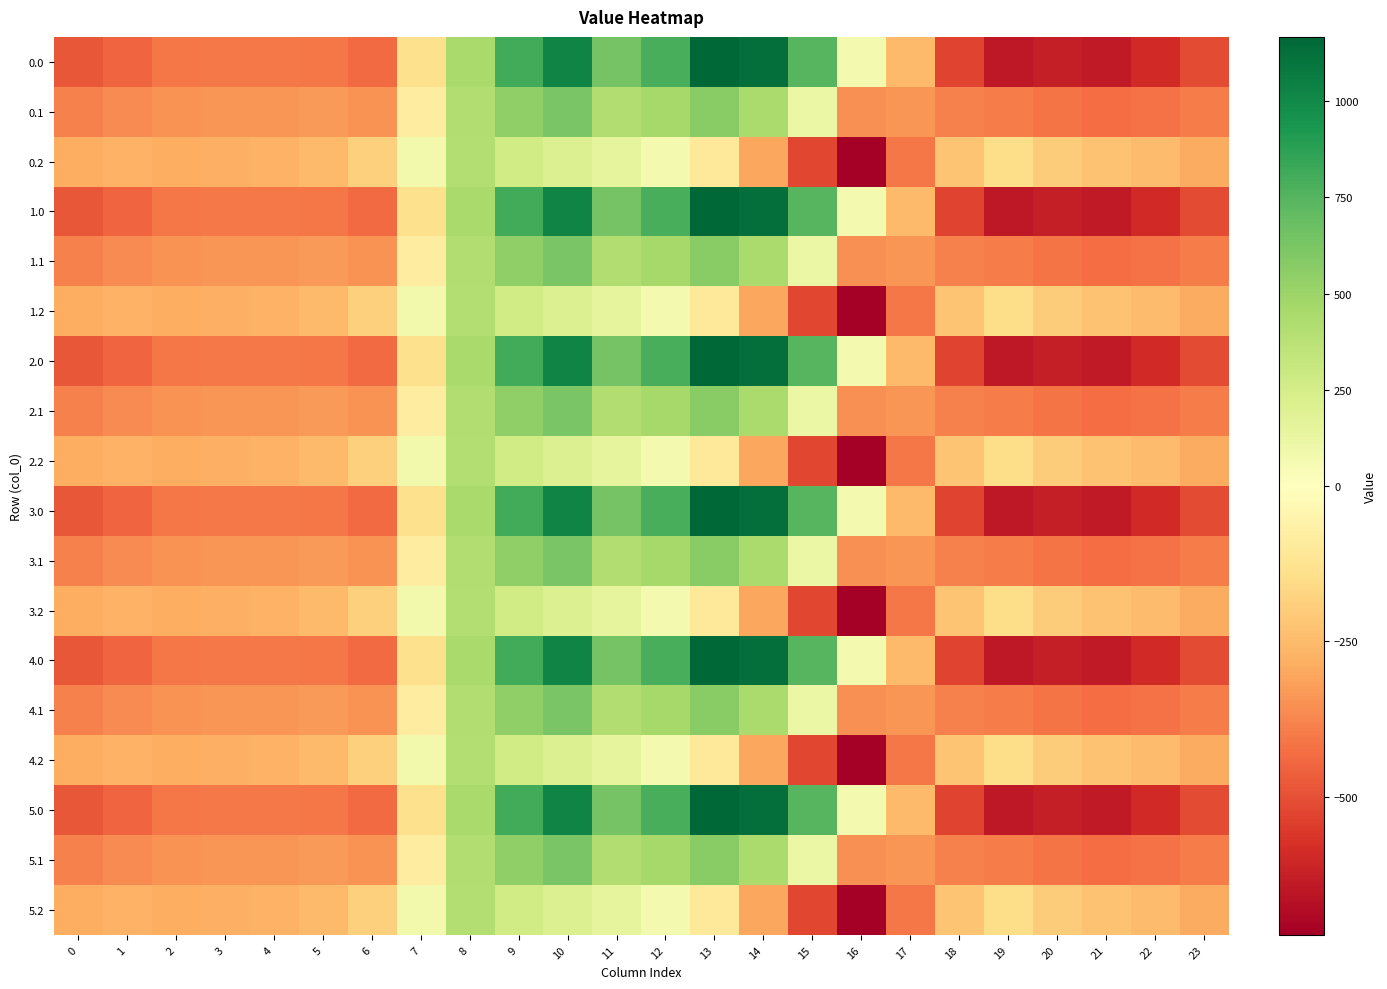

Reading right to left, what are all the values shown in this chart?

0.0: 23=-511.3	22=-592.3	21=-638.4	20=-629.9	19=-644.5	18=-529.6	17=-250.3	16=67.6	15=739.0	14=1128.3	13=1167.2	12=784.4	11=640.9	10=1023.2	9=804.0	8=454.2	7=-136.4	6=-435.0	5=-410.8	4=-404.9	3=-404.4	2=-410.3	1=-449.5	0=-482.0
0.1: 23=-399.4	22=-419.9	21=-432.4	20=-414.5	19=-399.7	18=-388.5	17=-340.1	16=-353.7	15=111.1	14=438.6	13=574.0	12=456.1	11=415.4	10=628.1	9=542.1	8=412.6	7=-81.6	6=-345.2	5=-329.5	4=-339.6	3=-342.7	2=-347.9	1=-361.1	0=-384.6
0.2: 23=-287.5	22=-247.4	21=-226.4	20=-199.2	19=-151.1	18=-223.1	17=-409.5	16=-721.2	15=-522.2	14=-301.9	13=-104.4	12=65.2	11=149.1	10=202.5	9=271.1	8=407.2	7=77.9	6=-187.1	5=-248.1	4=-274.4	3=-281.0	2=-285.5	1=-272.7	0=-287.1
1.0: 23=-511.3	22=-592.3	21=-638.4	20=-629.9	19=-644.5	18=-529.6	17=-250.3	16=67.6	15=739.0	14=1128.3	13=1167.2	12=784.4	11=640.9	10=1023.2	9=804.0	8=454.2	7=-136.4	6=-435.0	5=-410.8	4=-404.9	3=-404.4	2=-410.3	1=-449.5	0=-482.0
1.1: 23=-399.4	22=-419.9	21=-432.4	20=-414.5	19=-399.7	18=-388.5	17=-340.1	16=-353.7	15=111.1	14=438.6	13=574.0	12=456.1	11=415.4	10=628.1	9=542.1	8=412.6	7=-81.6	6=-345.2	5=-329.5	4=-339.6	3=-342.7	2=-347.9	1=-361.1	0=-384.6
1.2: 23=-287.5	22=-247.4	21=-226.4	20=-199.2	19=-151.1	18=-223.1	17=-409.5	16=-721.2	15=-522.2	14=-301.9	13=-104.4	12=65.2	11=149.1	10=202.5	9=271.1	8=407.2	7=77.9	6=-187.1	5=-248.1	4=-274.4	3=-281.0	2=-285.5	1=-272.7	0=-287.1
2.0: 23=-511.3	22=-592.3	21=-638.4	20=-629.9	19=-644.5	18=-529.6	17=-250.3	16=67.6	15=739.0	14=1128.3	13=1167.2	12=784.4	11=640.9	10=1023.2	9=804.0	8=454.2	7=-136.4	6=-435.0	5=-410.8	4=-404.9	3=-404.4	2=-410.3	1=-449.5	0=-482.0
2.1: 23=-399.4	22=-419.9	21=-432.4	20=-414.5	19=-399.7	18=-388.5	17=-340.1	16=-353.7	15=111.1	14=438.6	13=574.0	12=456.1	11=415.4	10=628.1	9=542.1	8=412.6	7=-81.6	6=-345.2	5=-329.5	4=-339.6	3=-342.7	2=-347.9	1=-361.1	0=-384.6
2.2: 23=-287.5	22=-247.4	21=-226.4	20=-199.2	19=-151.1	18=-223.1	17=-409.5	16=-721.2	15=-522.2	14=-301.9	13=-104.4	12=65.2	11=149.1	10=202.5	9=271.1	8=407.2	7=77.9	6=-187.1	5=-248.1	4=-274.4	3=-281.0	2=-285.5	1=-272.7	0=-287.1
3.0: 23=-511.3	22=-592.3	21=-638.4	20=-629.9	19=-644.5	18=-529.6	17=-250.3	16=67.6	15=739.0	14=1128.3	13=1167.2	12=784.4	11=640.9	10=1023.2	9=804.0	8=454.2	7=-136.4	6=-435.0	5=-410.8	4=-404.9	3=-404.4	2=-410.3	1=-449.5	0=-482.0
3.1: 23=-399.4	22=-419.9	21=-432.4	20=-414.5	19=-399.7	18=-388.5	17=-340.1	16=-353.7	15=111.1	14=438.6	13=574.0	12=456.1	11=415.4	10=628.1	9=542.1	8=412.6	7=-81.6	6=-345.2	5=-329.5	4=-339.6	3=-342.7	2=-347.9	1=-361.1	0=-384.6
3.2: 23=-287.5	22=-247.4	21=-226.4	20=-199.2	19=-151.1	18=-223.1	17=-409.5	16=-721.2	15=-522.2	14=-301.9	13=-104.4	12=65.2	11=149.1	10=202.5	9=271.1	8=407.2	7=77.9	6=-187.1	5=-248.1	4=-274.4	3=-281.0	2=-285.5	1=-272.7	0=-287.1
4.0: 23=-511.3	22=-592.3	21=-638.4	20=-629.9	19=-644.5	18=-529.6	17=-250.3	16=67.6	15=739.0	14=1128.3	13=1167.2	12=784.4	11=640.9	10=1023.2	9=804.0	8=454.2	7=-136.4	6=-435.0	5=-410.8	4=-404.9	3=-404.4	2=-410.3	1=-449.5	0=-482.0
4.1: 23=-399.4	22=-419.9	21=-432.4	20=-414.5	19=-399.7	18=-388.5	17=-340.1	16=-353.7	15=111.1	14=438.6	13=574.0	12=456.1	11=415.4	10=628.1	9=542.1	8=412.6	7=-81.6	6=-345.2	5=-329.5	4=-339.6	3=-342.7	2=-347.9	1=-361.1	0=-384.6
4.2: 23=-287.5	22=-247.4	21=-226.4	20=-199.2	19=-151.1	18=-223.1	17=-409.5	16=-721.2	15=-522.2	14=-301.9	13=-104.4	12=65.2	11=149.1	10=202.5	9=271.1	8=407.2	7=77.9	6=-187.1	5=-248.1	4=-274.4	3=-281.0	2=-285.5	1=-272.7	0=-287.1
5.0: 23=-511.3	22=-592.3	21=-638.4	20=-629.9	19=-644.5	18=-529.6	17=-250.3	16=67.6	15=739.0	14=1128.3	13=1167.2	12=784.4	11=640.9	10=1023.2	9=804.0	8=454.2	7=-136.4	6=-435.0	5=-410.8	4=-404.9	3=-404.4	2=-410.3	1=-449.5	0=-482.0
5.1: 23=-399.4	22=-419.9	21=-432.4	20=-414.5	19=-399.7	18=-388.5	17=-340.1	16=-353.7	15=111.1	14=438.6	13=574.0	12=456.1	11=415.4	10=628.1	9=542.1	8=412.6	7=-81.6	6=-345.2	5=-329.5	4=-339.6	3=-342.7	2=-347.9	1=-361.1	0=-384.6
5.2: 23=-287.5	22=-247.4	21=-226.4	20=-199.2	19=-151.1	18=-223.1	17=-409.5	16=-721.2	15=-522.2	14=-301.9	13=-104.4	12=65.2	11=149.1	10=202.5	9=271.1	8=407.2	7=77.9	6=-187.1	5=-248.1	4=-274.4	3=-281.0	2=-285.5	1=-272.7	0=-287.1